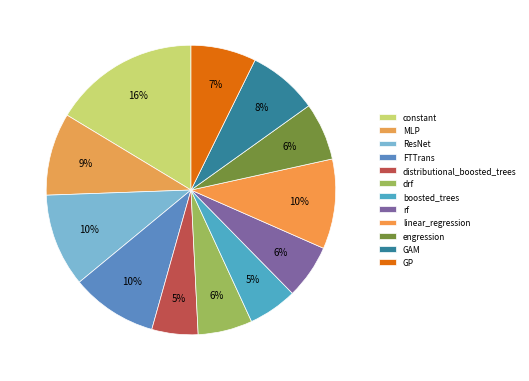

Is there any slice that represents more than half of the pie?

No